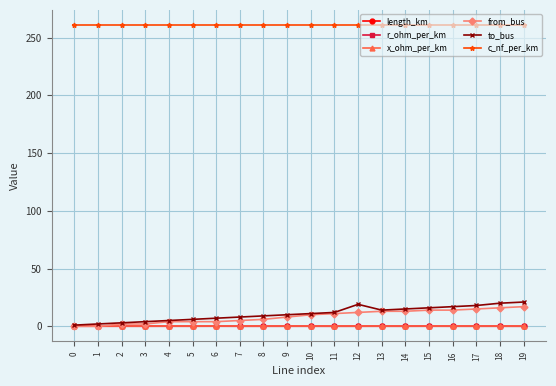

What is the average value of the x_ohm_per_km series?

0.1